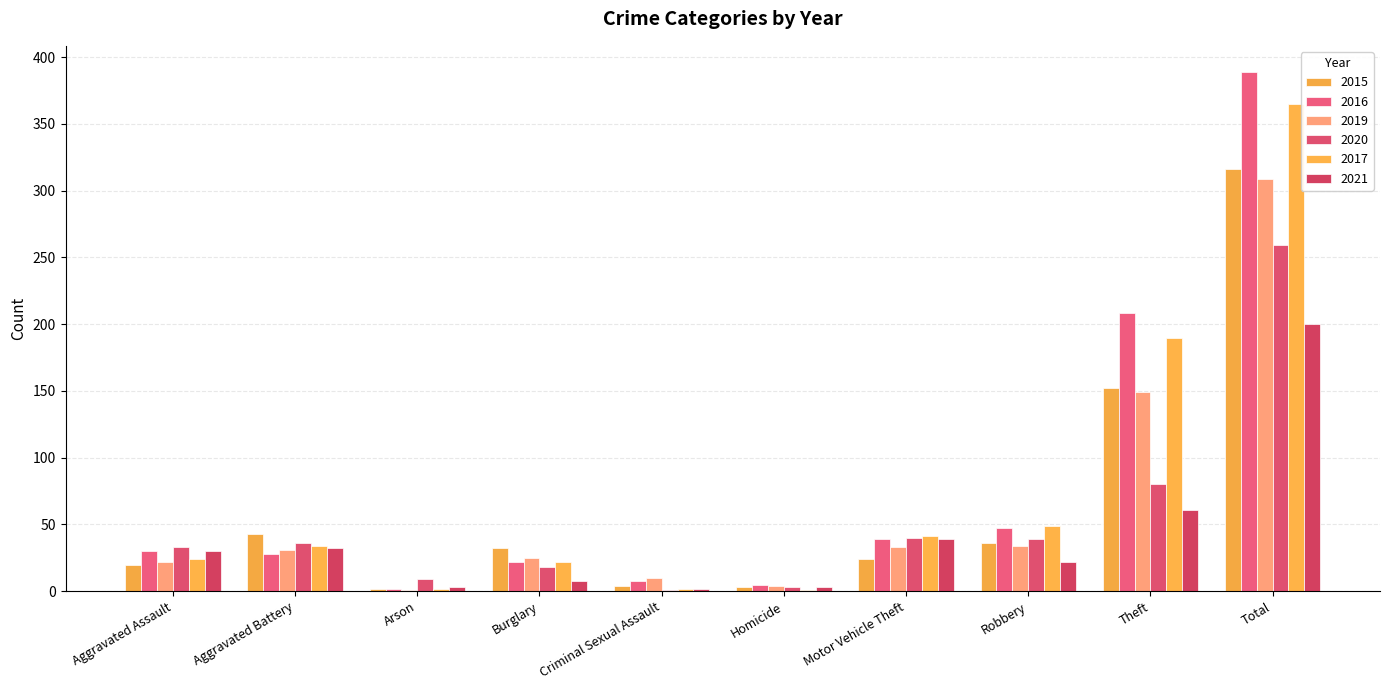

Does the chart contain stacked bars?

No